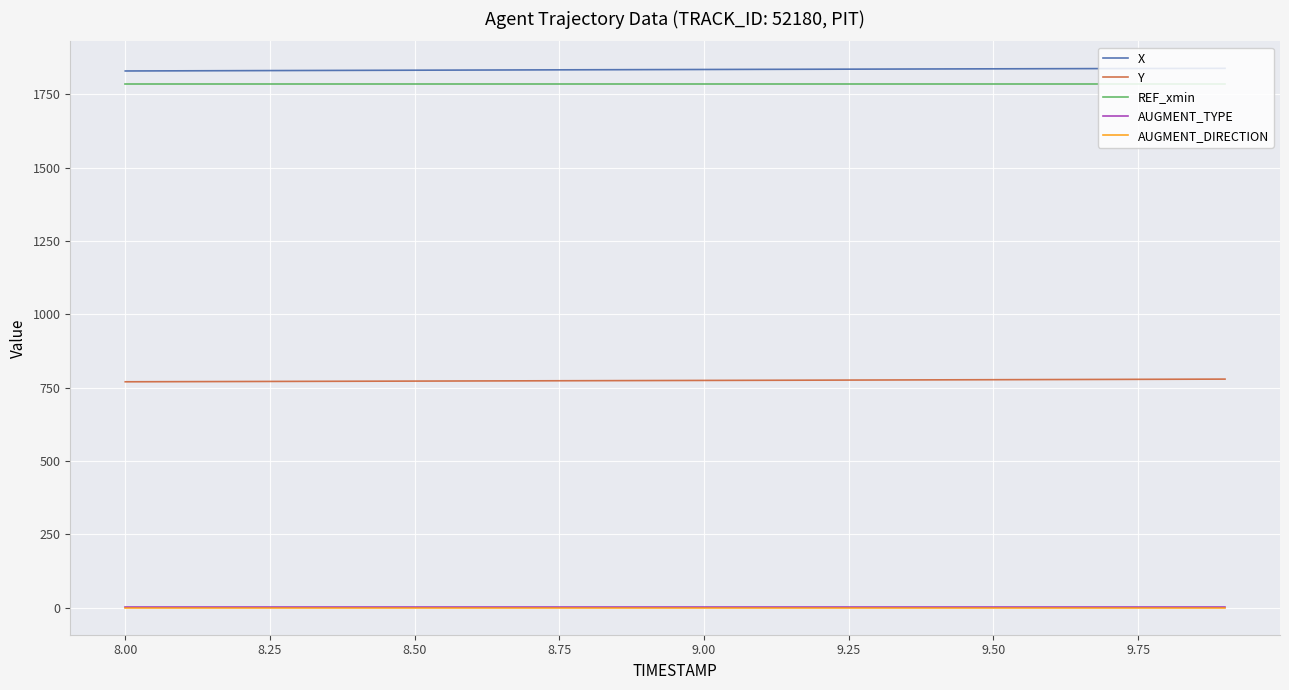

True or false: X and AUGMENT_TYPE cross at least once.

False